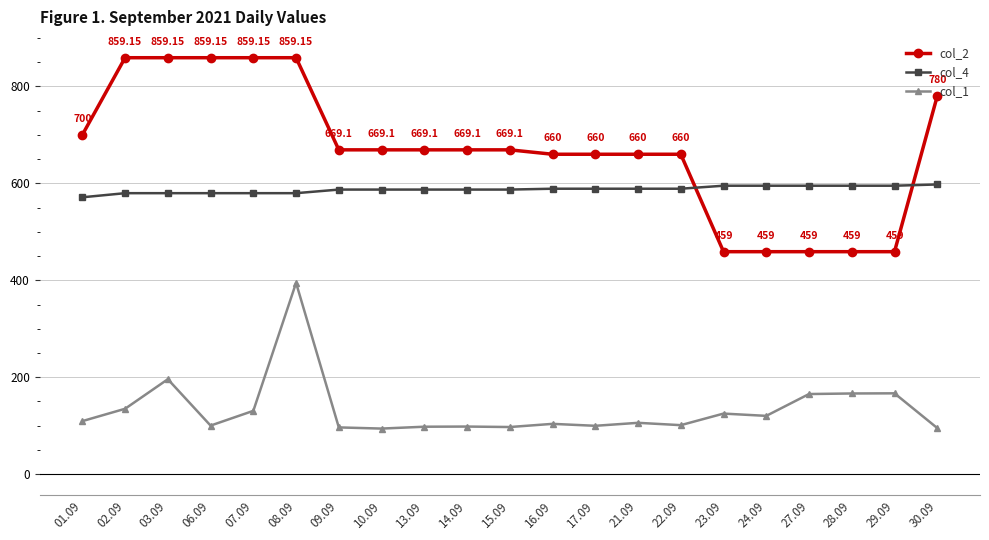

How many data points does each series have?

21